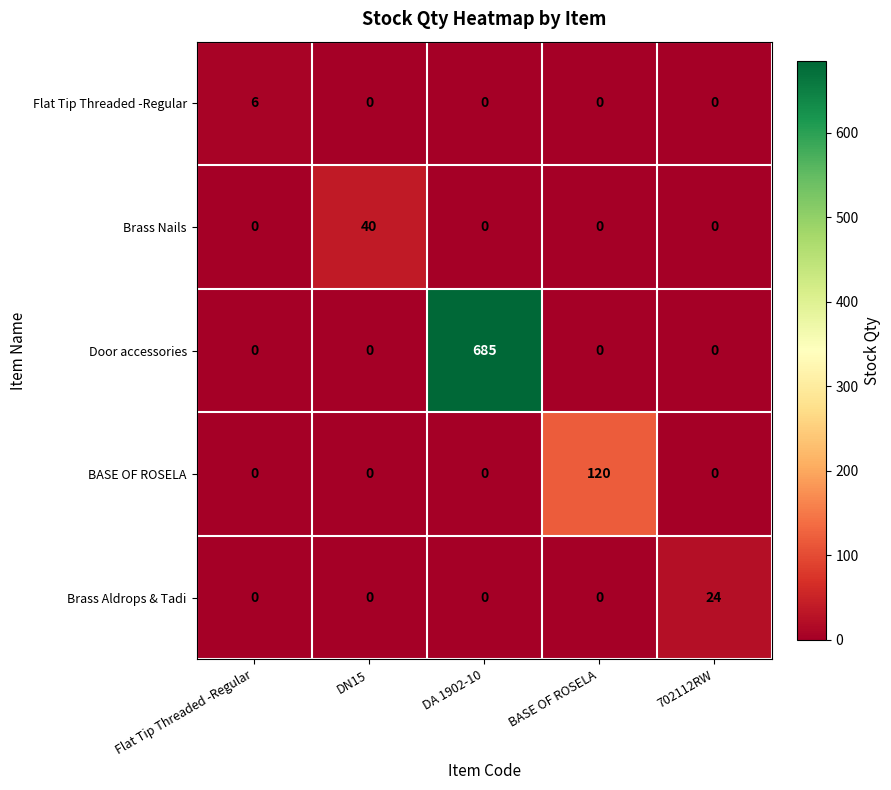

Reading right to left, list all the values displayed in this chart.

Flat Tip Threaded -Regular: 0	0	0	0	6
Brass Nails: 0	0	0	40	0
Door accessories: 0	0	685	0	0
BASE OF ROSELA: 0	120	0	0	0
Brass Aldrops & Tadi: 24	0	0	0	0